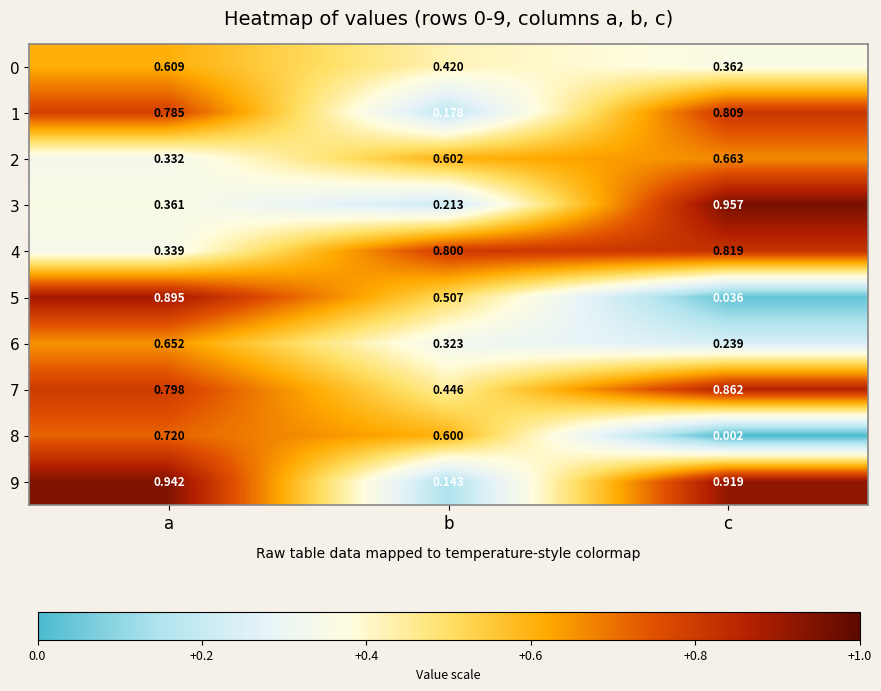

Which series has the largest total across all categories?

7